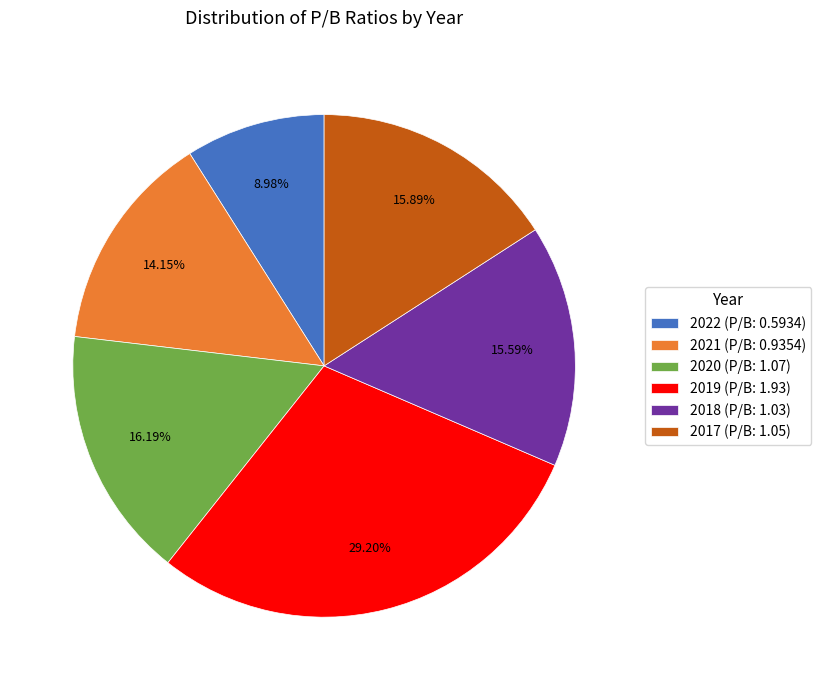

To the nearest percent, what is the difference between the largest and smallest slice percentages?

20%